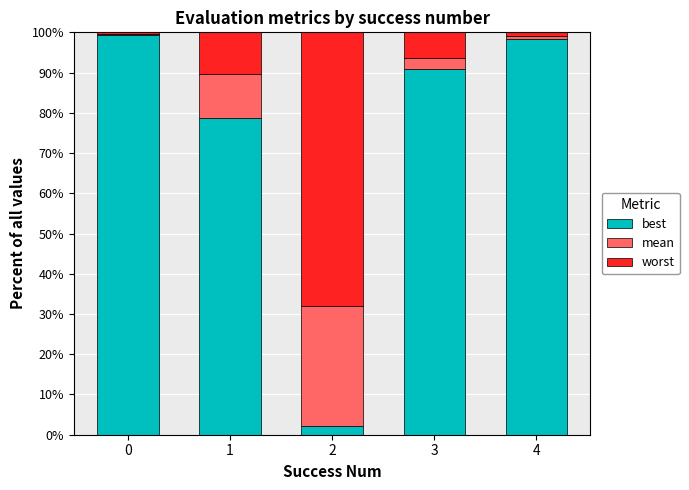

Are the bars horizontal?

No